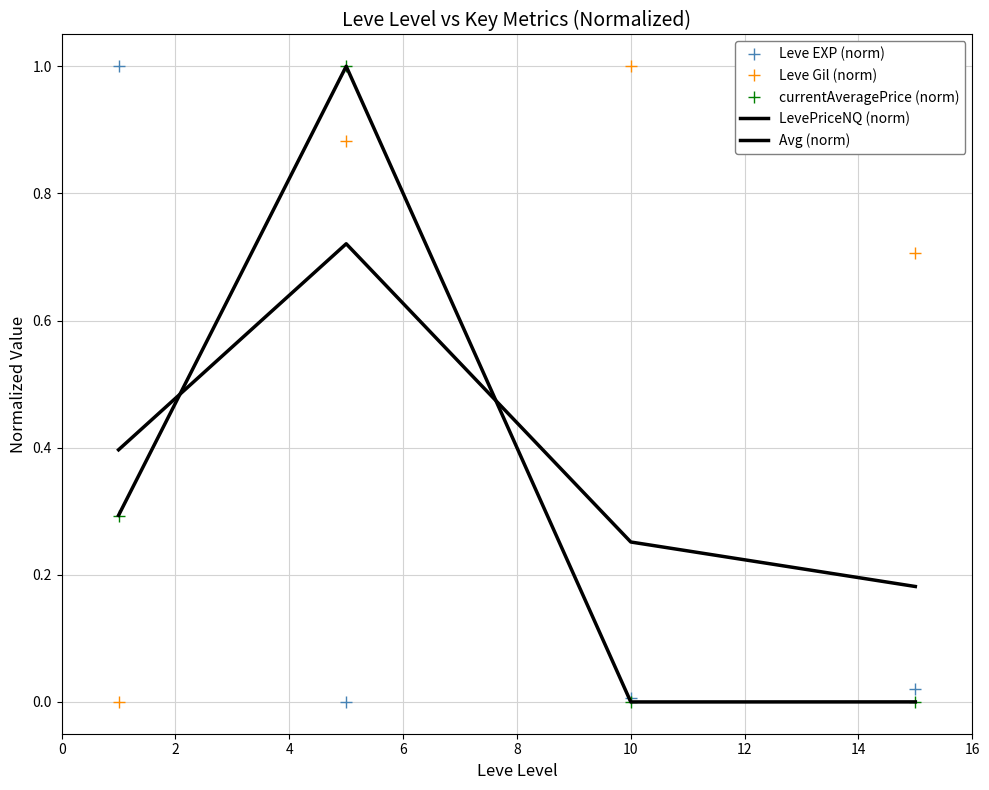

What is the value of the LevePriceNQ (norm) point at the 1st from the left?

0.3